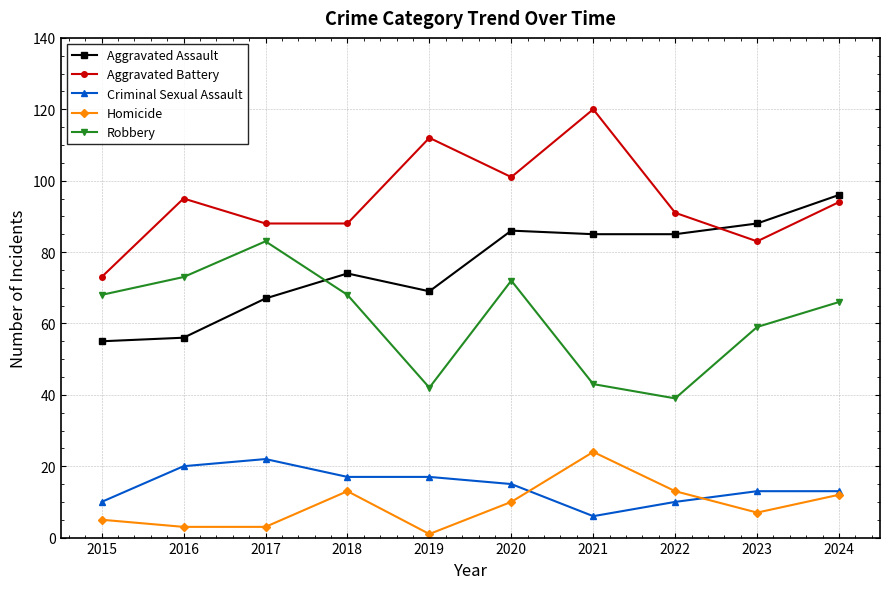

At which label is Robbery closest to 61?

2023